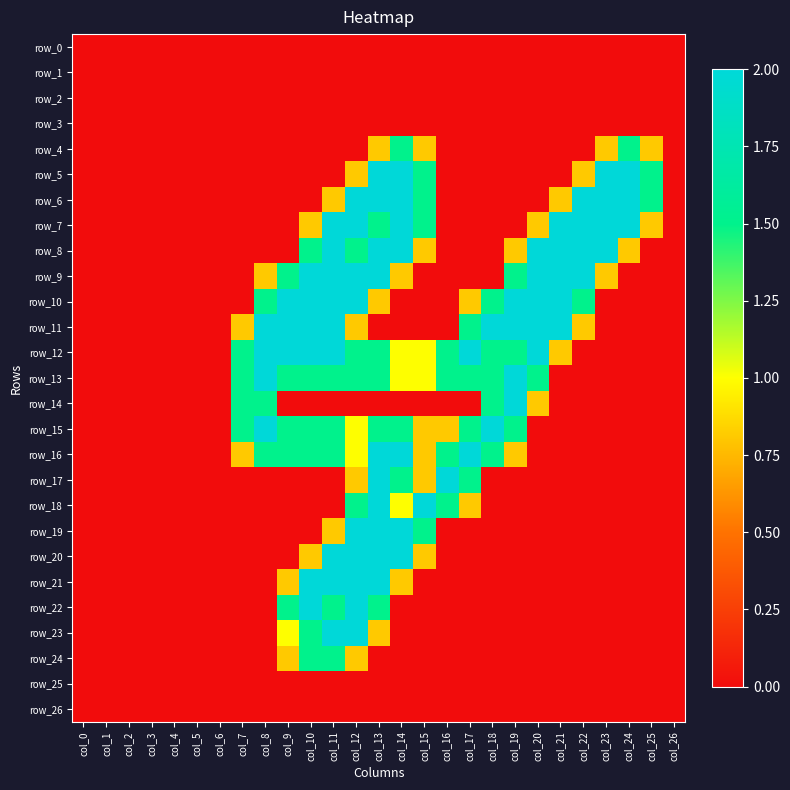

What is the difference between the row_15 values at col_13 and col_4?

1.5